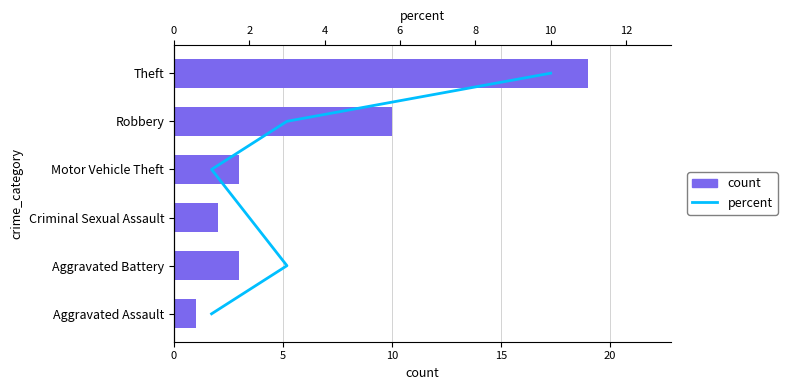

Between 0 and 15, which series saw the biggest shift?

percent